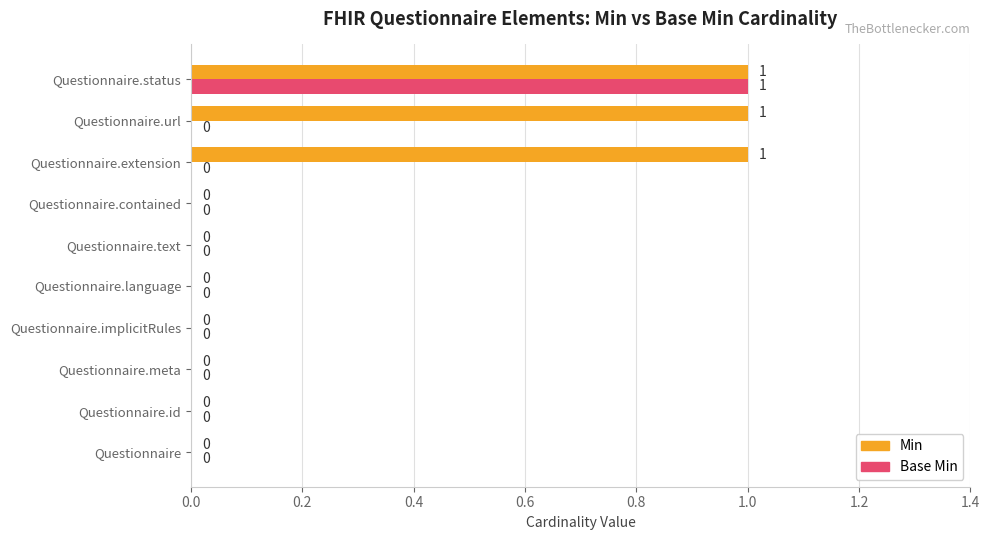

What is the maximum value shown in the chart?

1